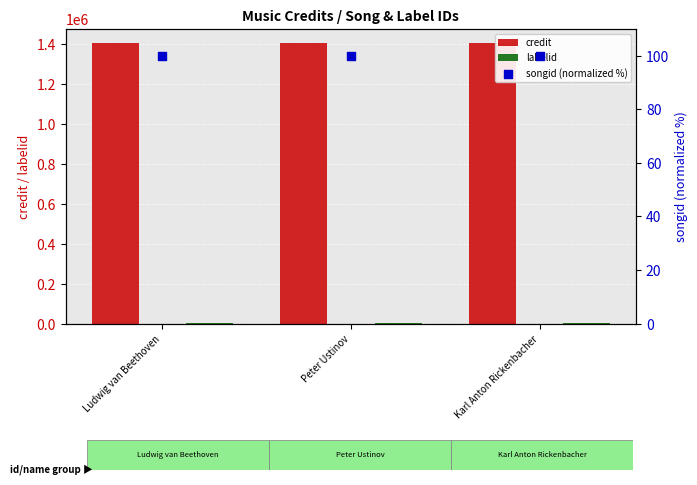

What is the highest value of the credit series?

1403342